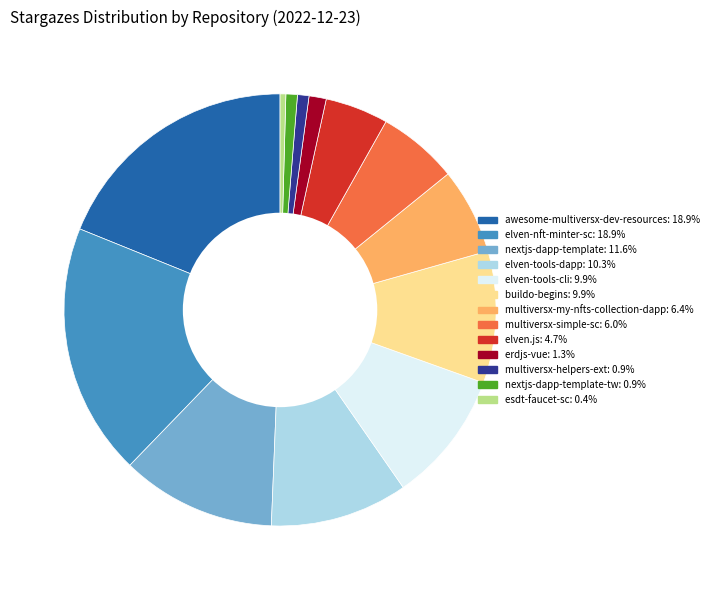

Does any single category account for the majority?

No